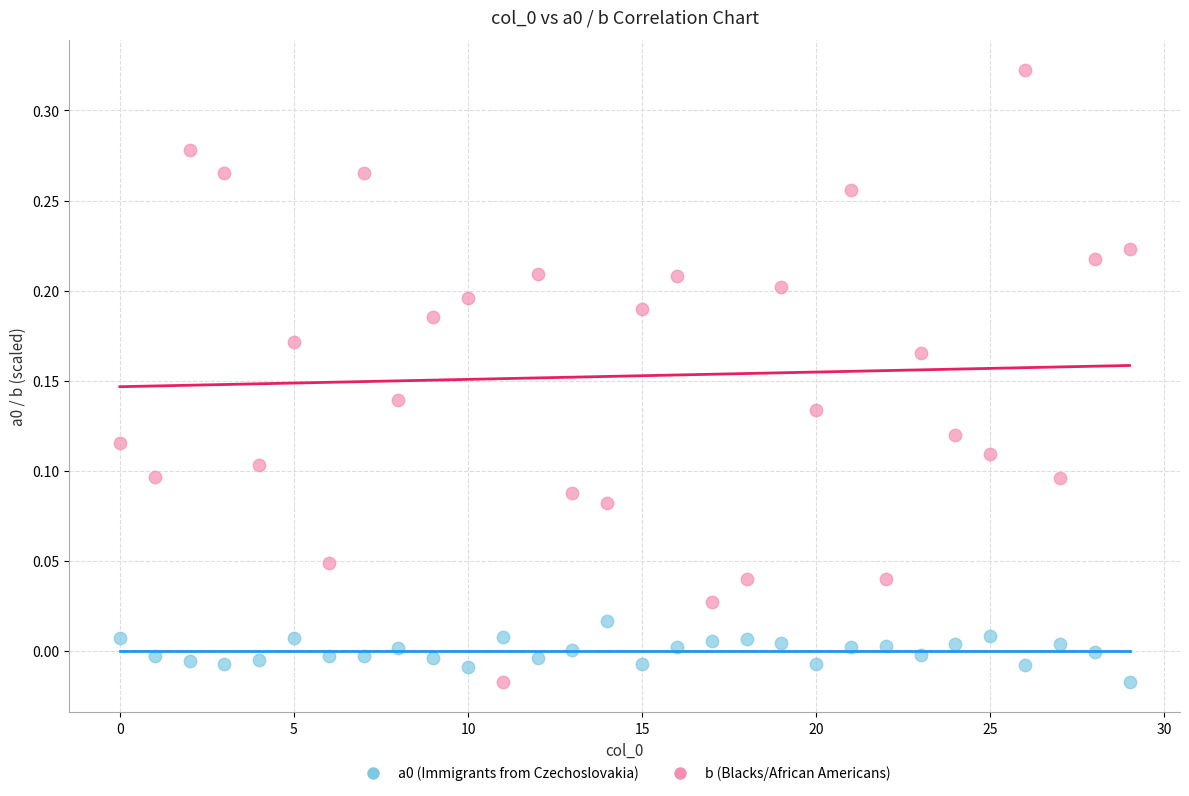

Which series has the widest spread of Y values?

b (Blacks/African Americans)